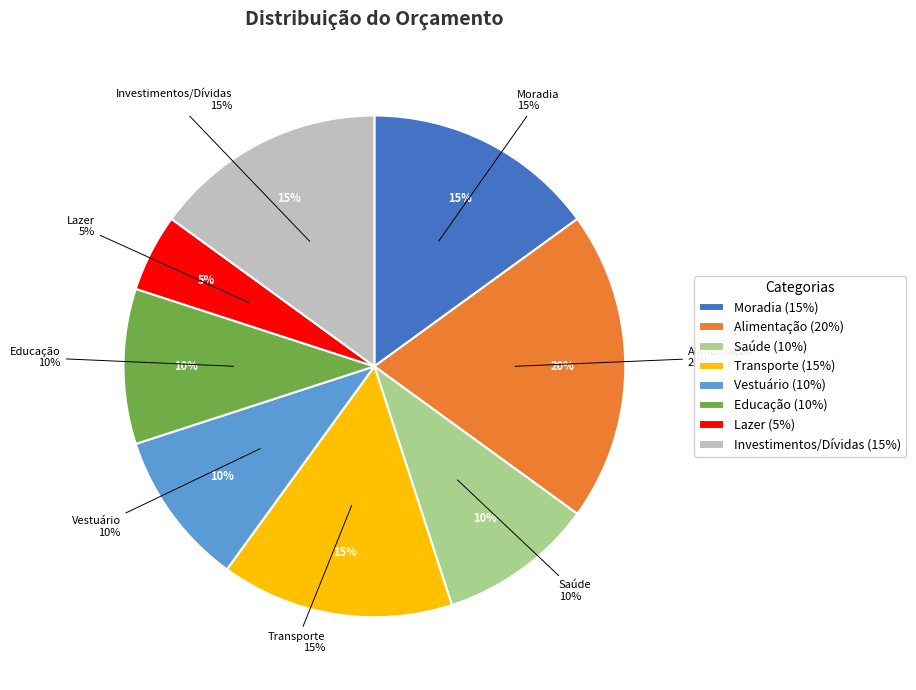

To the nearest percent, what is the average slice percentage?

12%